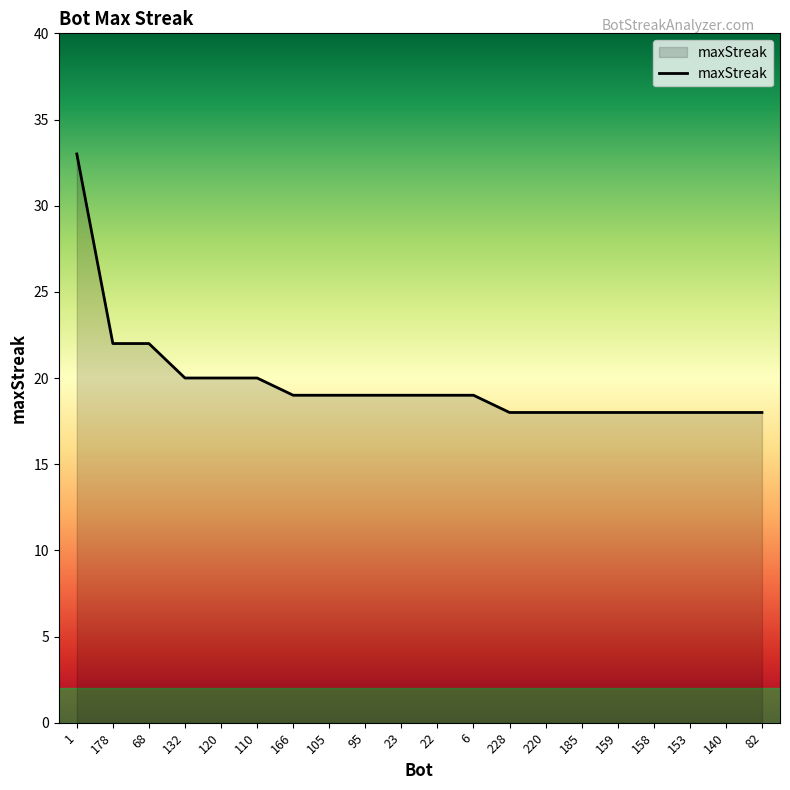

At which label does the data first exceed 19?

1